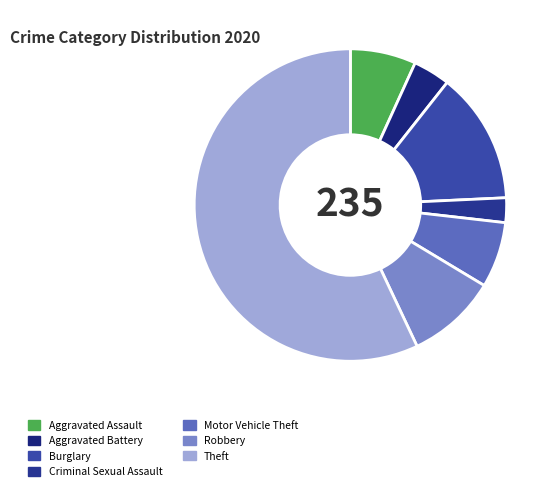

True or false: Aggravated Assault accounts for 1% of the total.

False